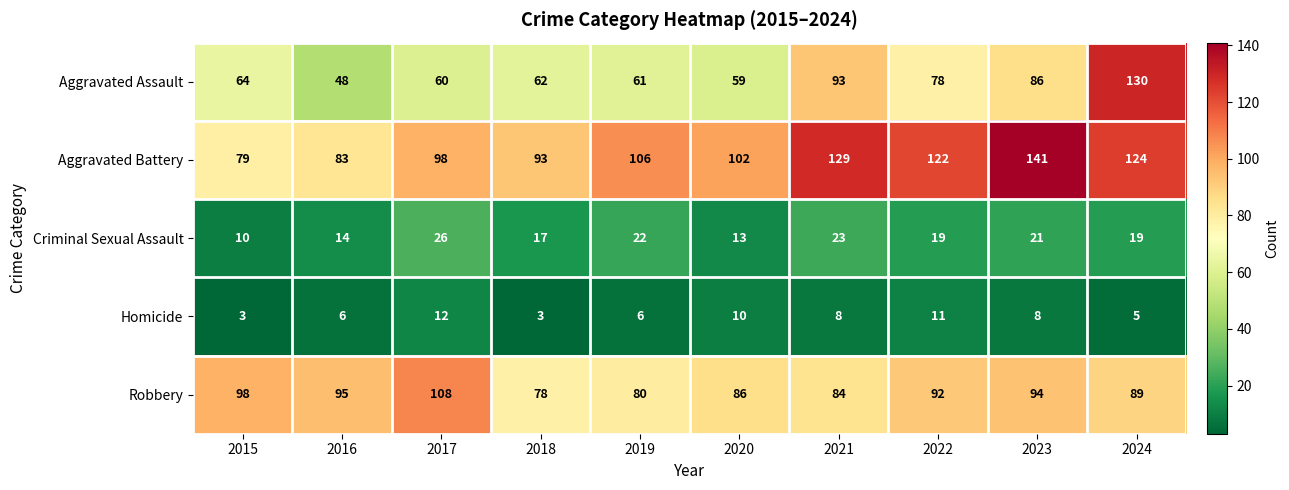

At which category does the chart reach its peak across all series?

2023